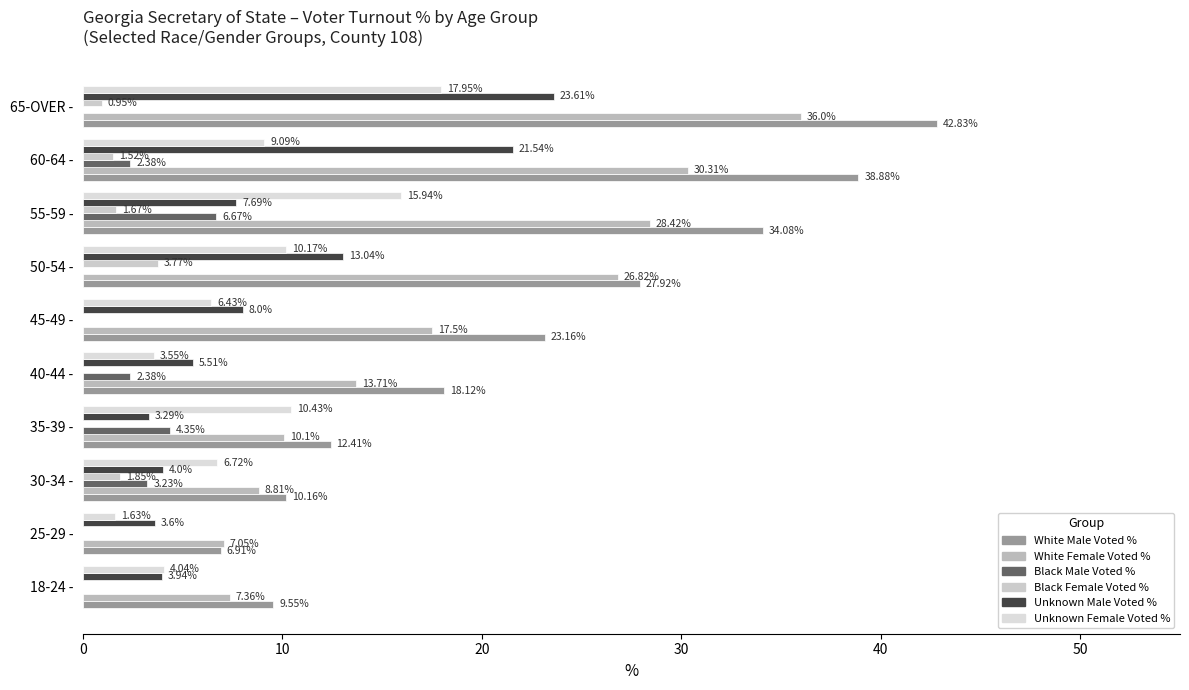

Where is Black Female Voted % nearest to the value 1?

65-OVER -